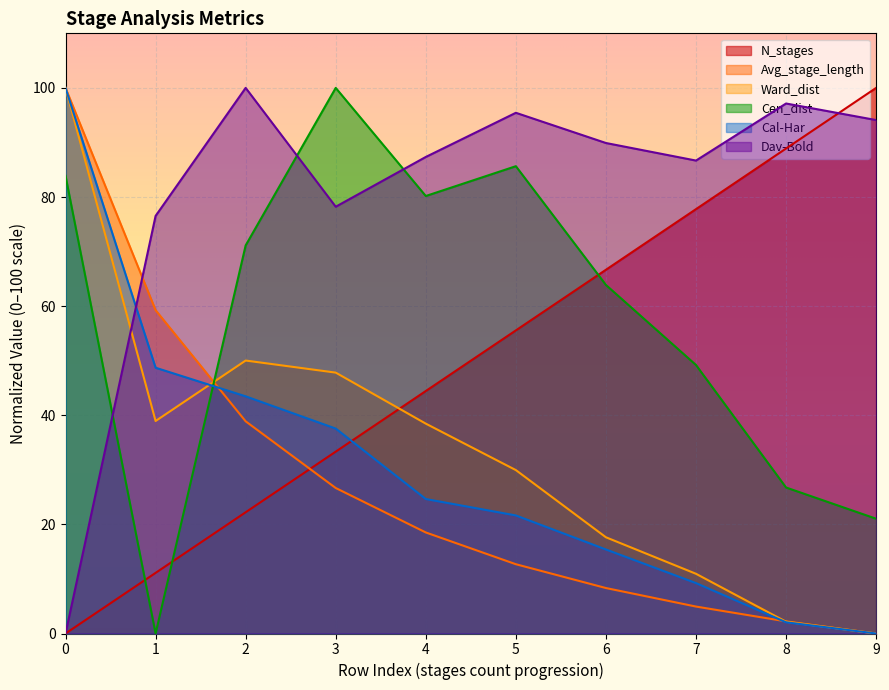

What is the total value across all series at 9?

215.1